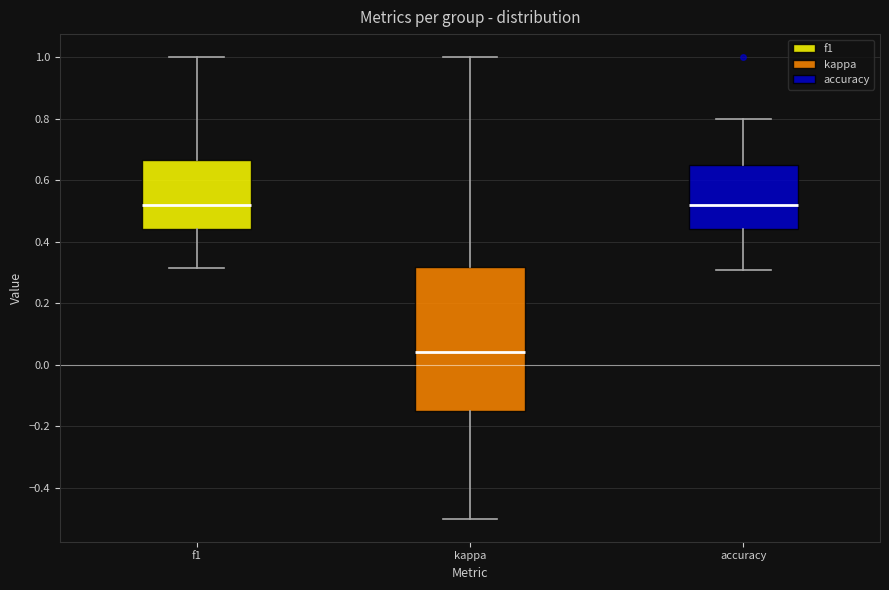

Where is the lower edge of the box for kappa on the y-axis? The values are not printed on the chart, so give them approximately, as read against the axis.

-0.14